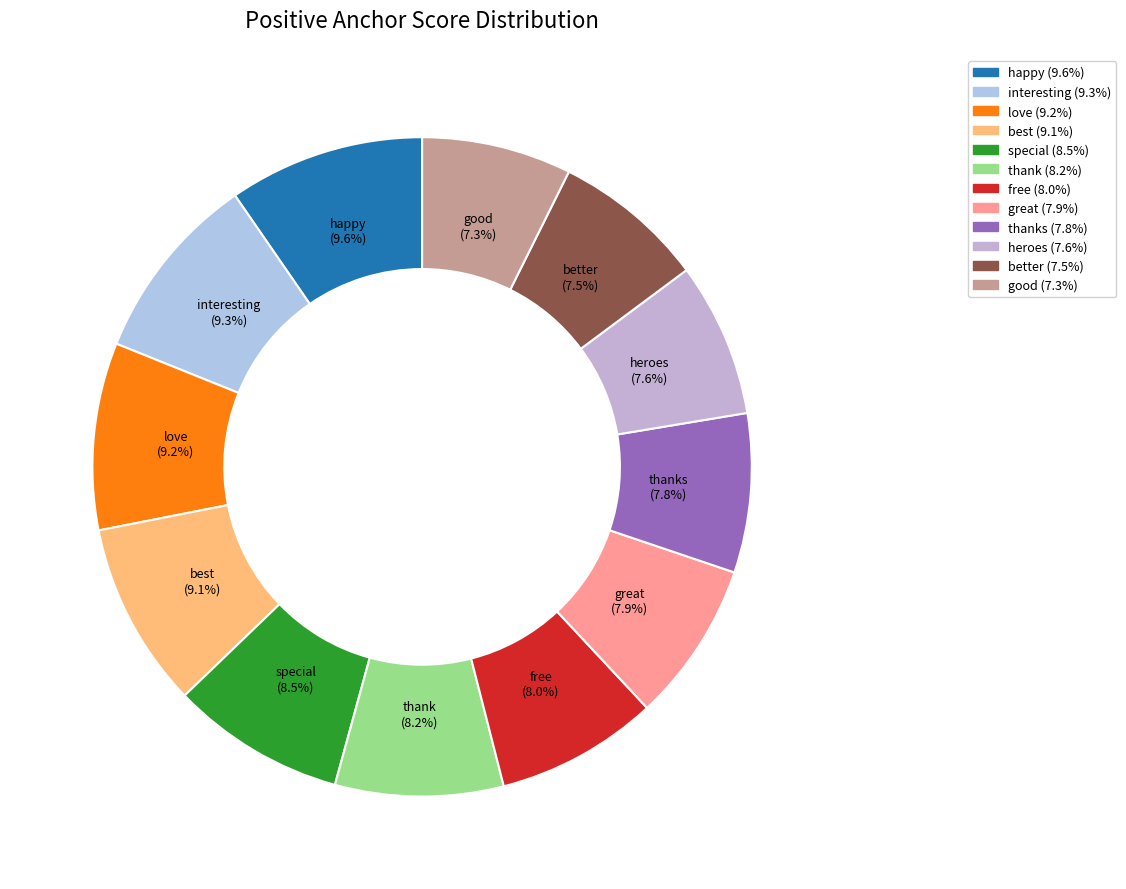

Count the number of slices in the pie.

12